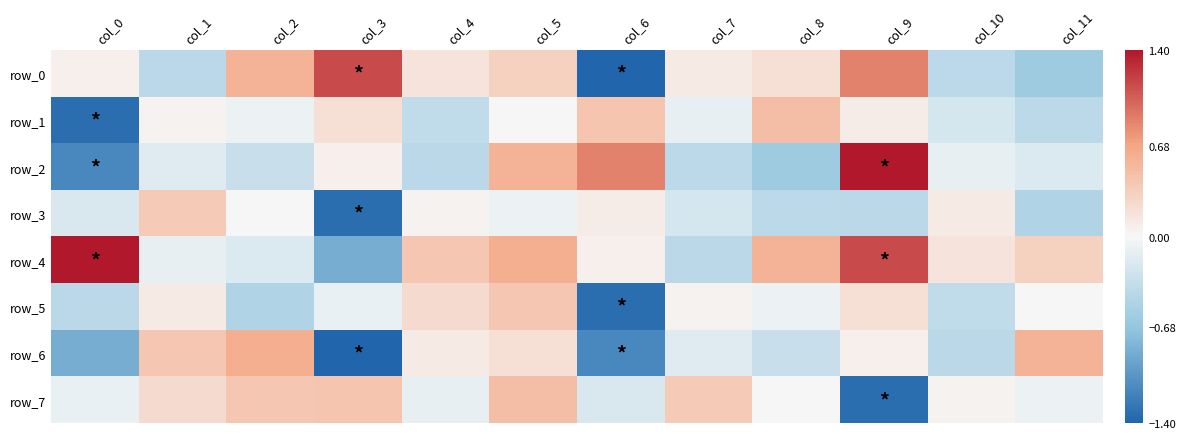

How many data points in row_2 are less than 0?

8